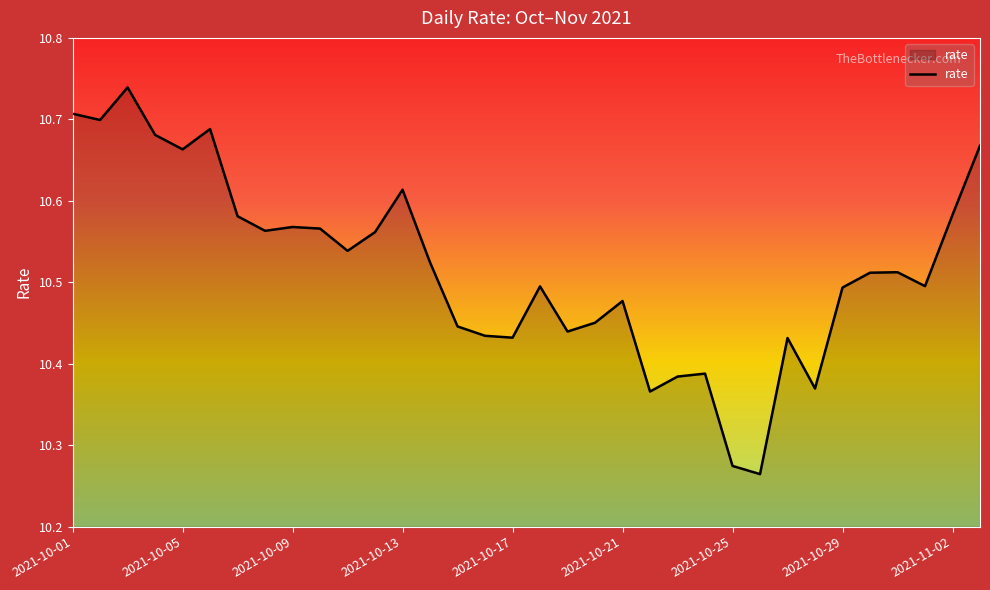

What is the difference between the maximum and minimum values?

0.5